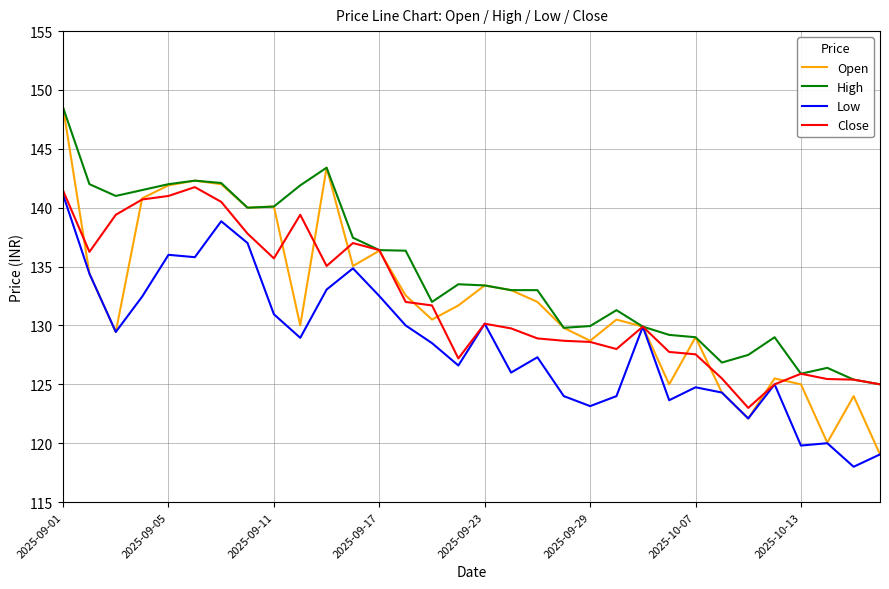

Which series has the widest spread of values?

Open